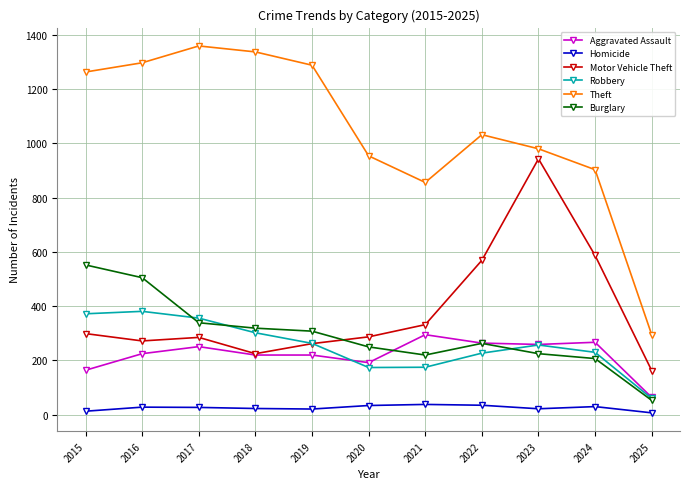

The value of Robbery at 2020 is 47. True or false?

False